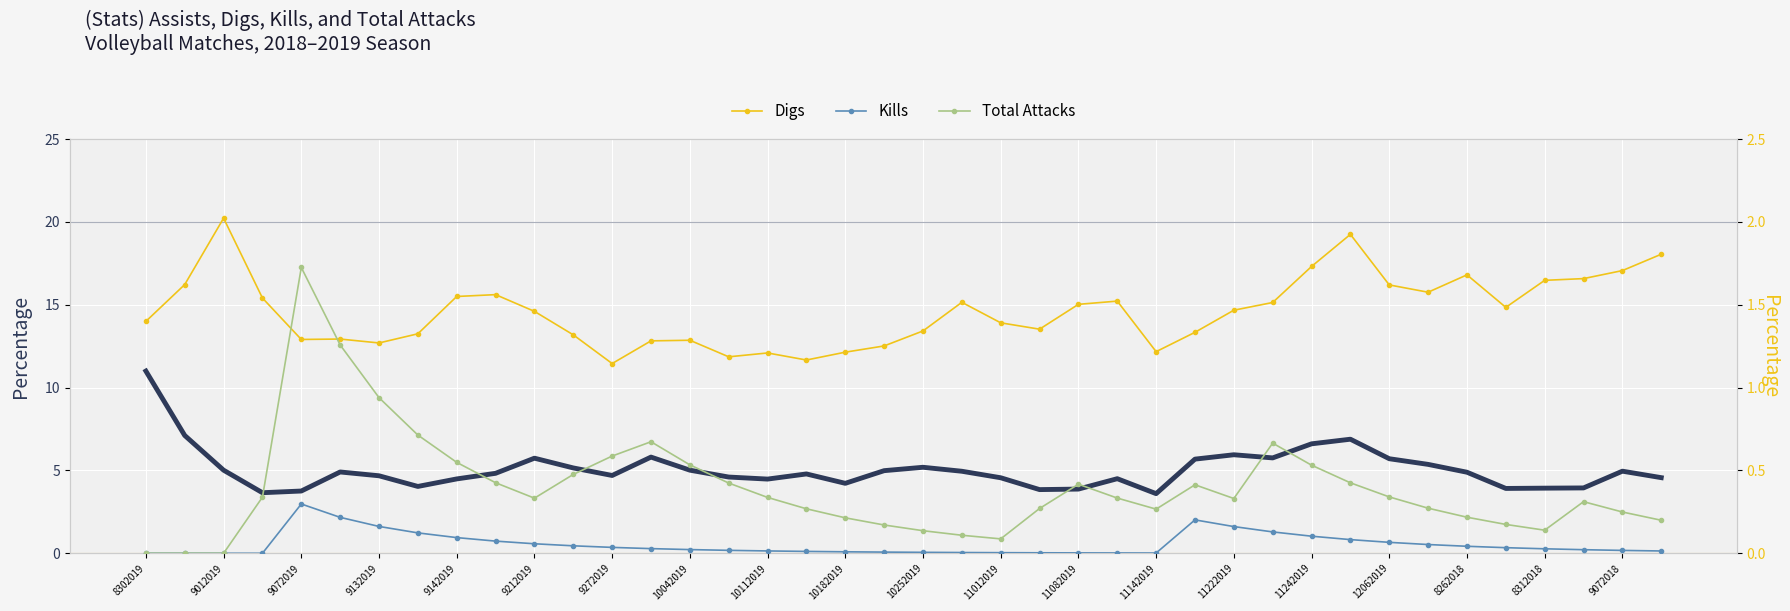

True or false: Kills and Total Attacks cross at least once.

False